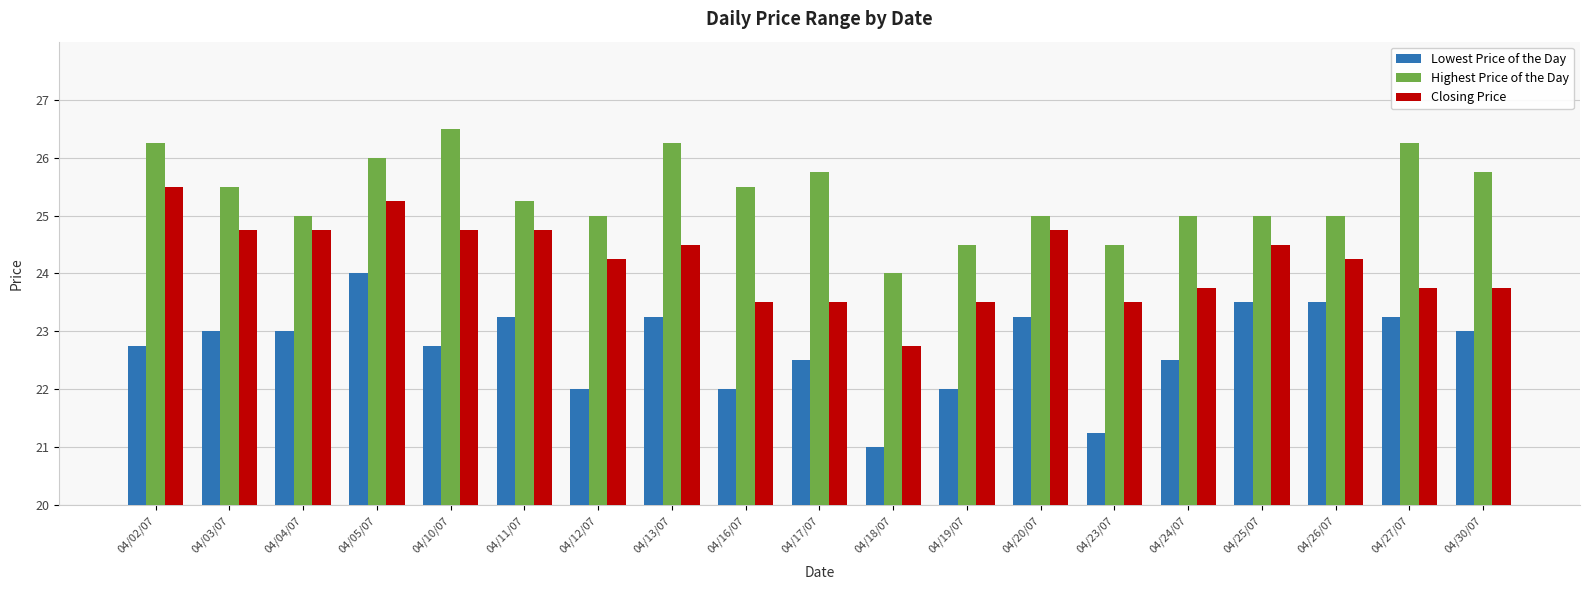

What is the sum of all Lowest Price of the Day values?

431.8